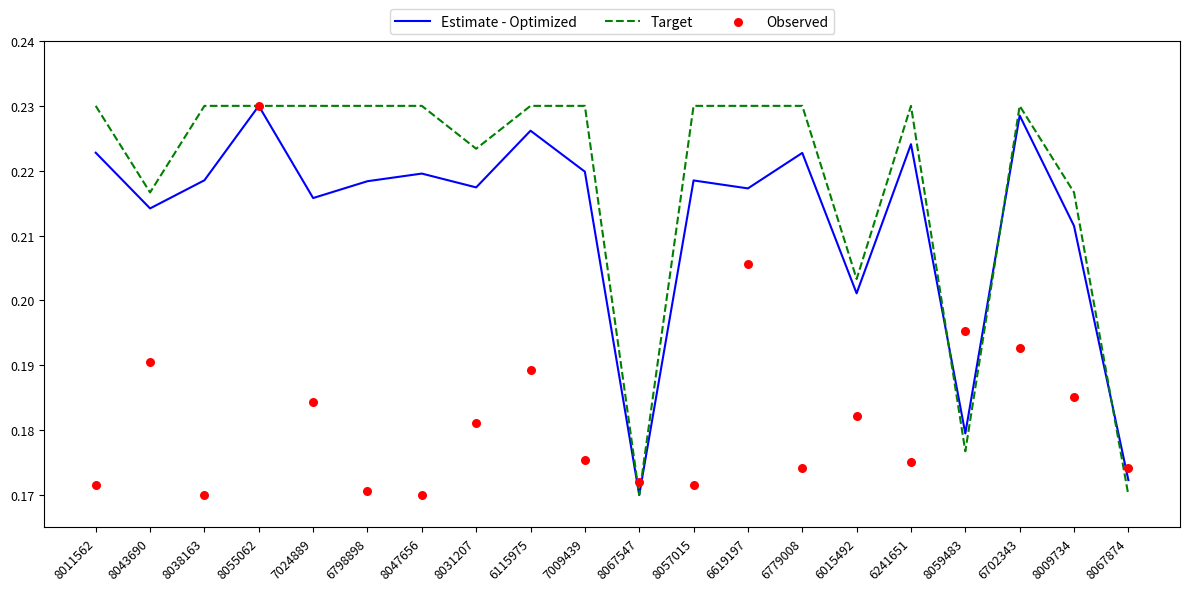

What is the total value across all series at 8031207?

0.6